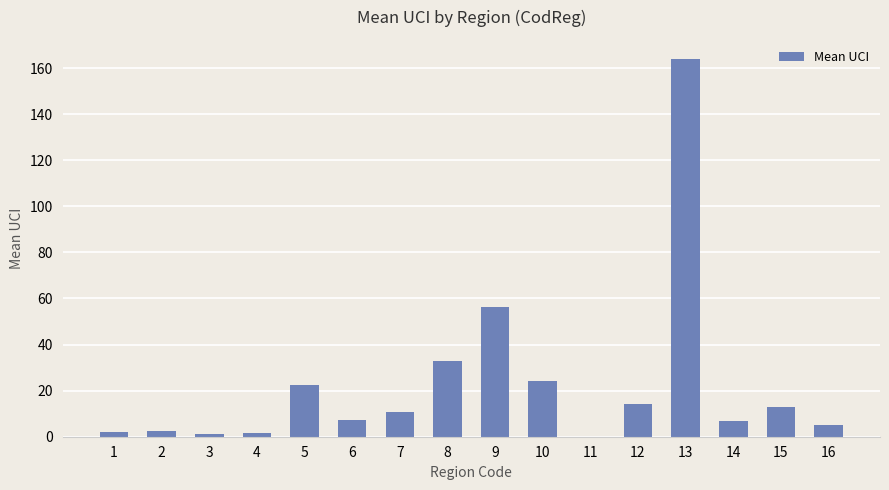

The chart shows a value of 0.0 at 11. True or false?

True